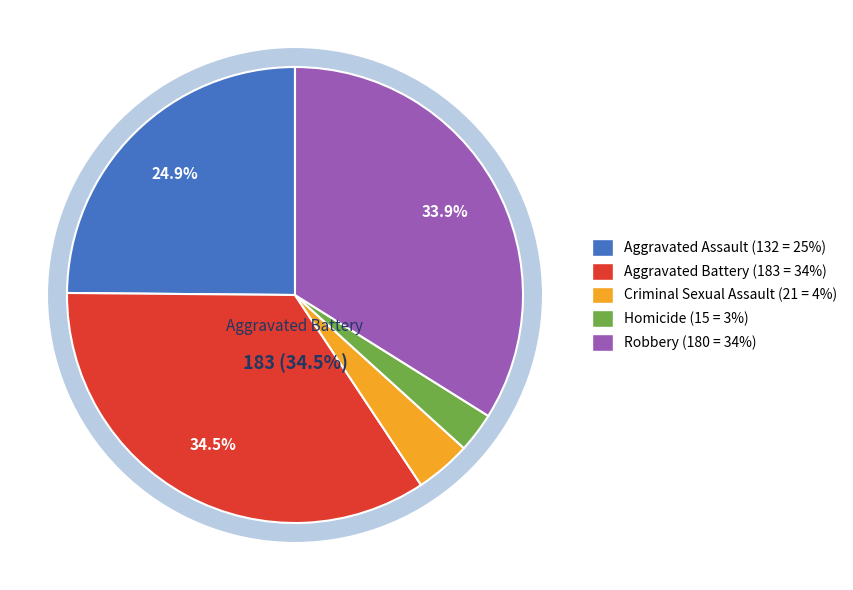

True or false: Aggravated Assault accounts for 25% of the total.

True